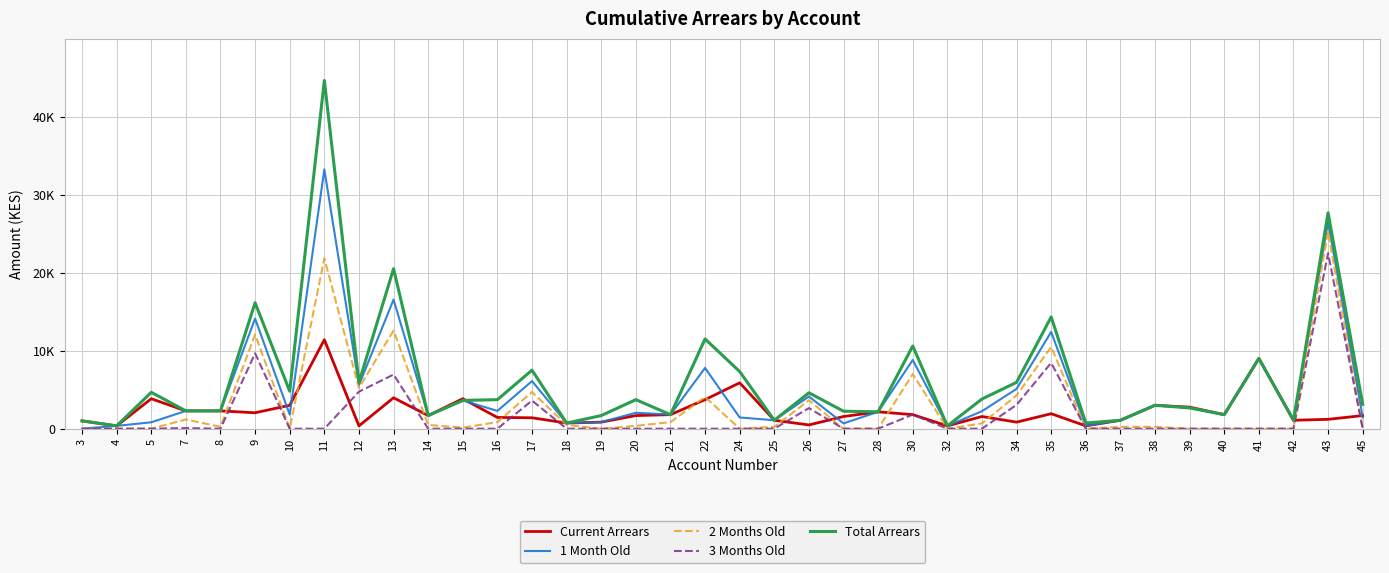

Which series ends up on top after the final intersection of Current Arrears and 2 Months Old?

Current Arrears